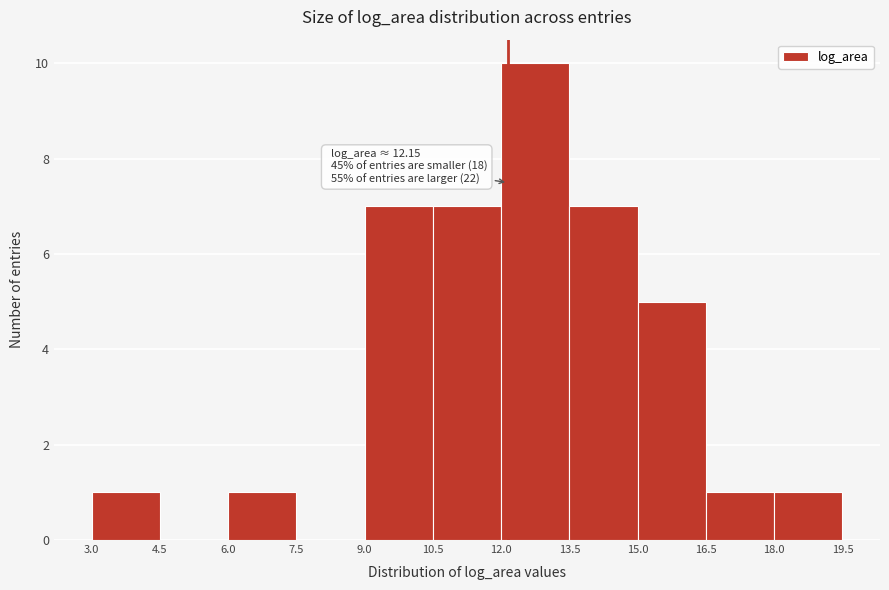

Which range on the x-axis has the tallest bar?

12.0 to 13.5